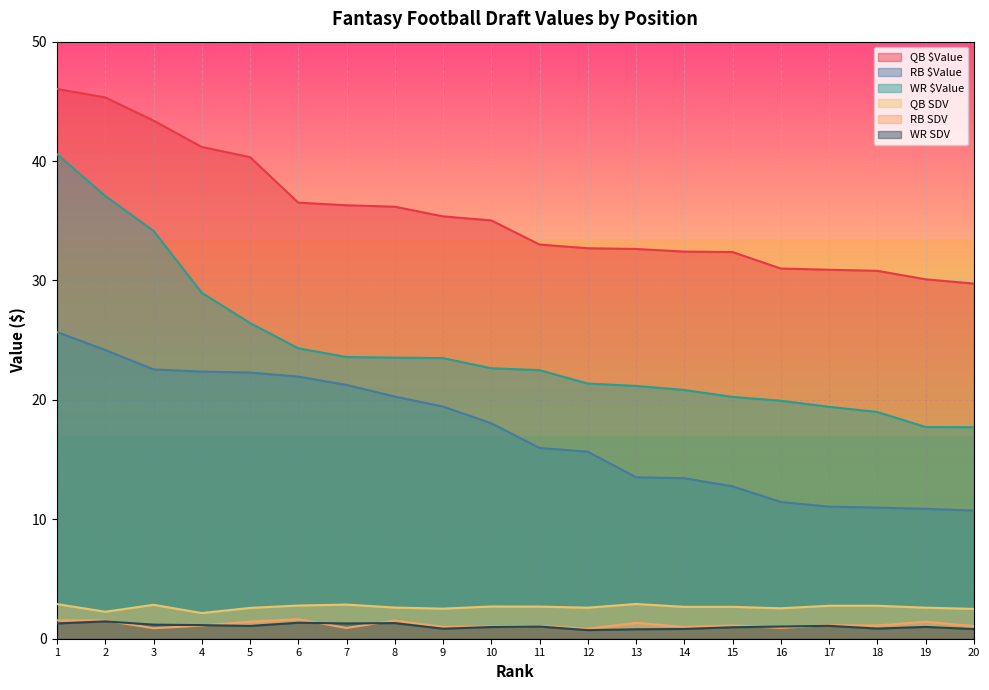

At which label is WR SDV closest to 1?

19